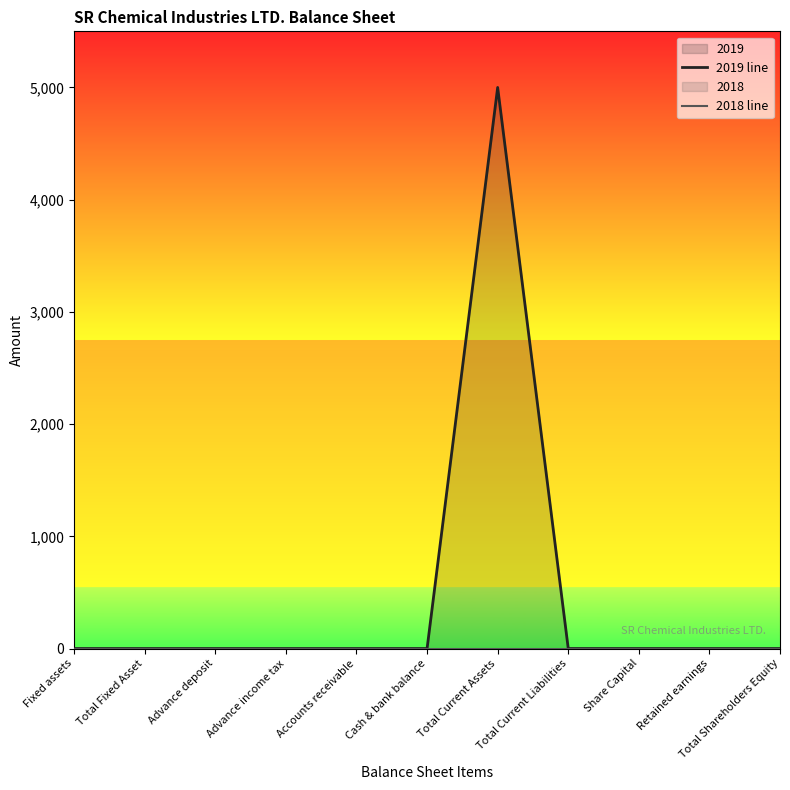

Reading left to right, extract all data points from this chart.

2019 line: Fixed assets=0	Total Fixed Asset=0	Advance deposit=0	Advance income tax=0	Accounts receivable=0	Cash & bank balance=0	Total Current Assets=5000	Total Current Liabilities=0	Share Capital=0	Retained earnings=0	Total Shareholders Equity=0
2018 line: Fixed assets=0	Total Fixed Asset=0	Advance deposit=0	Advance income tax=0	Accounts receivable=0	Cash & bank balance=0	Total Current Assets=0	Total Current Liabilities=0	Share Capital=0	Retained earnings=0	Total Shareholders Equity=0